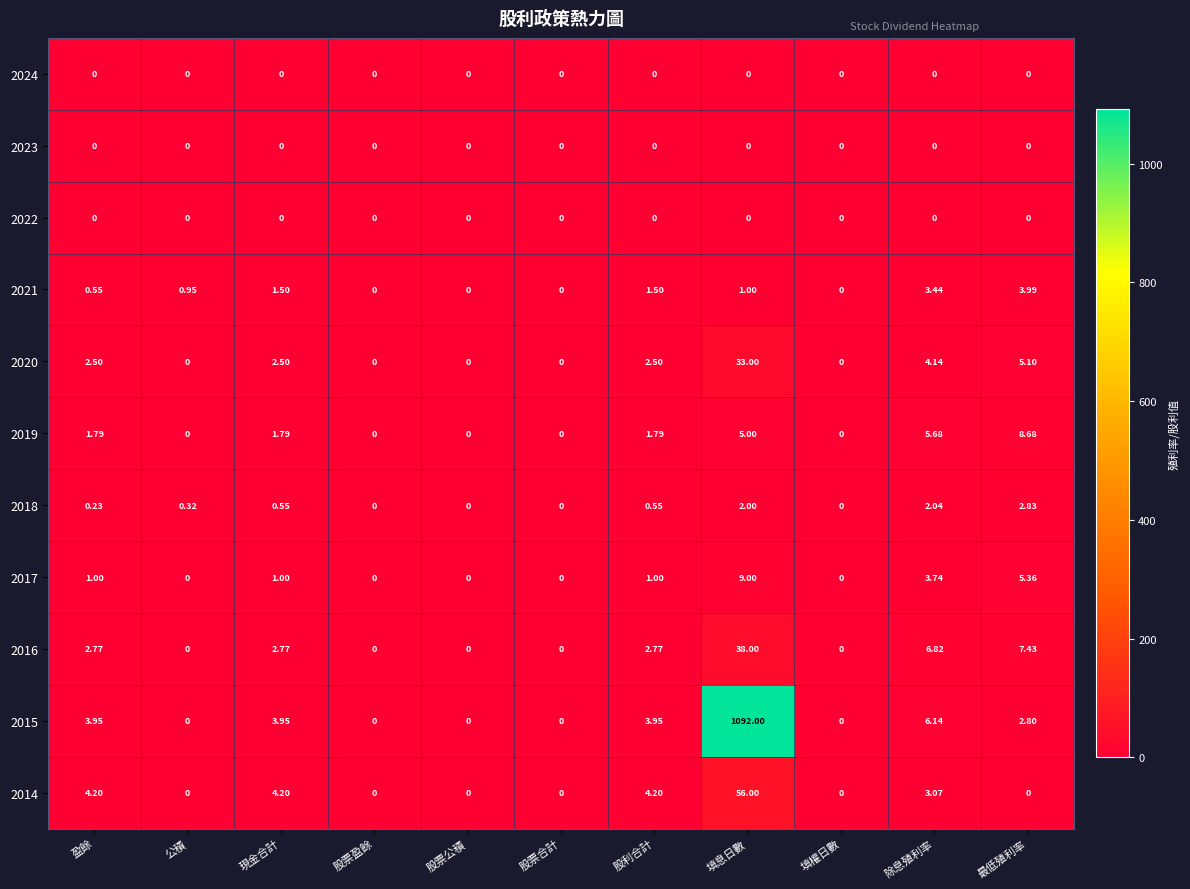

Which category has the highest value across all series?

填息日數